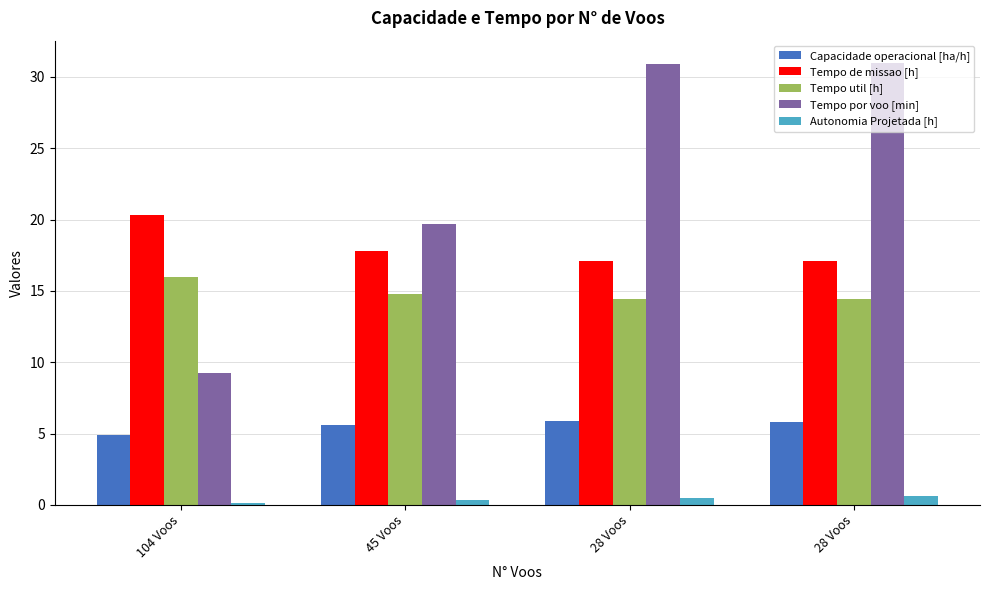

The value of Tempo por voo [min] at 28 Voos is 31.0. True or false?

True